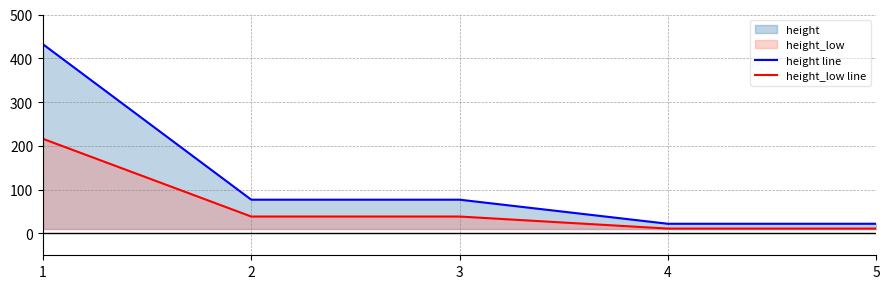

Which has a higher value, 1 or 5?

1